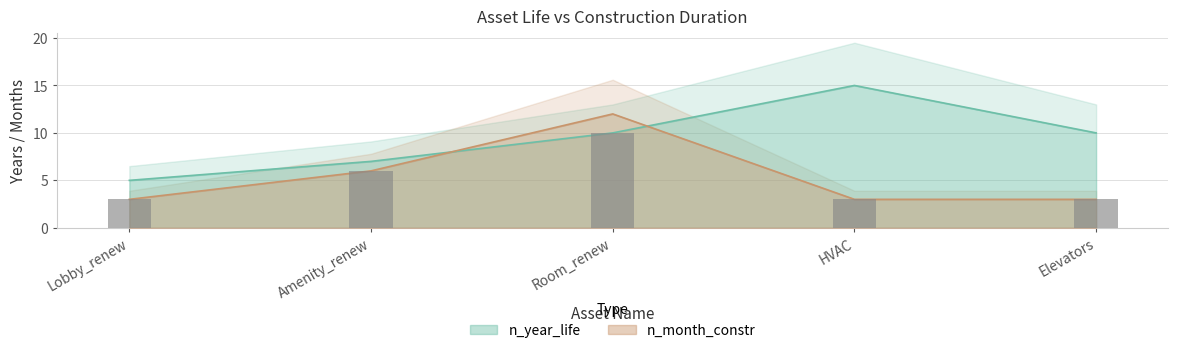

The n_month_constr series shows 3 at Elevators. True or false?

True